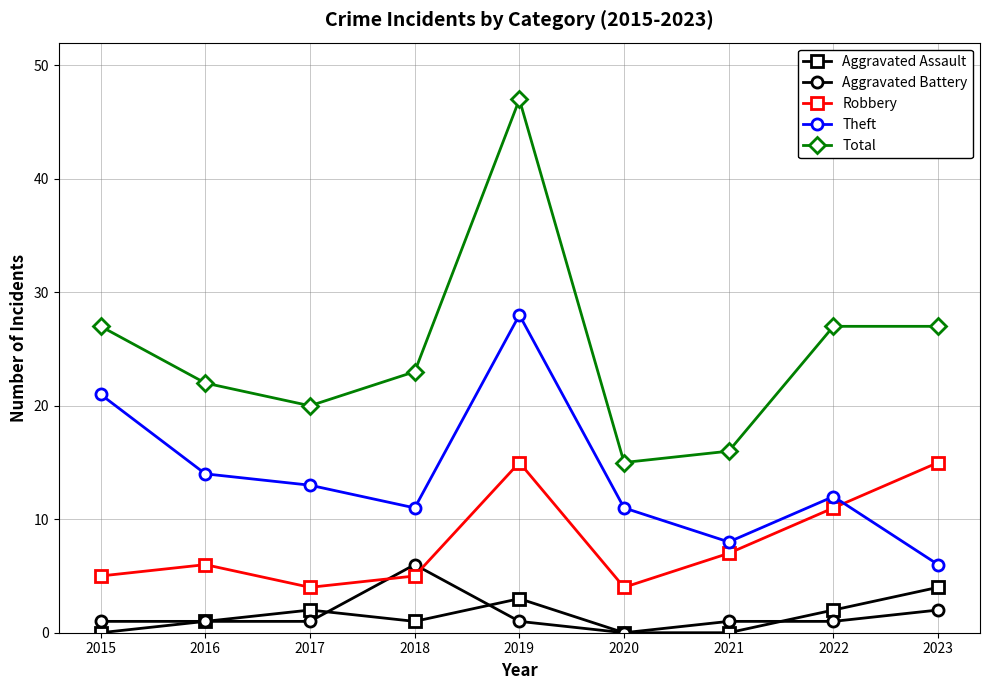

How many interior local valleys does the Robbery series have?

2